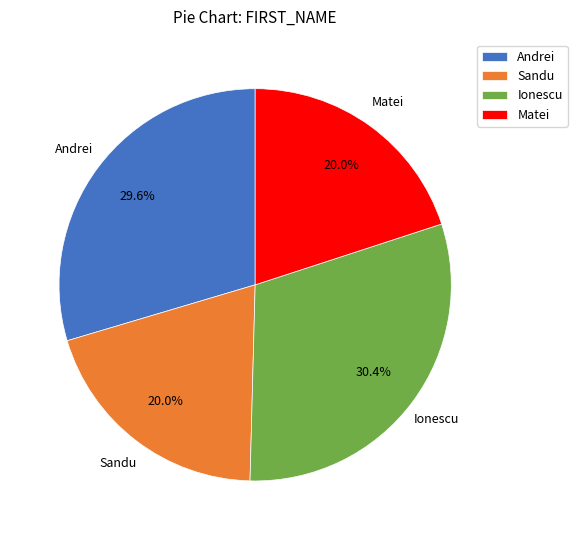

To the nearest percent, what is the difference between the Matei and Ionescu slice percentages?

10%